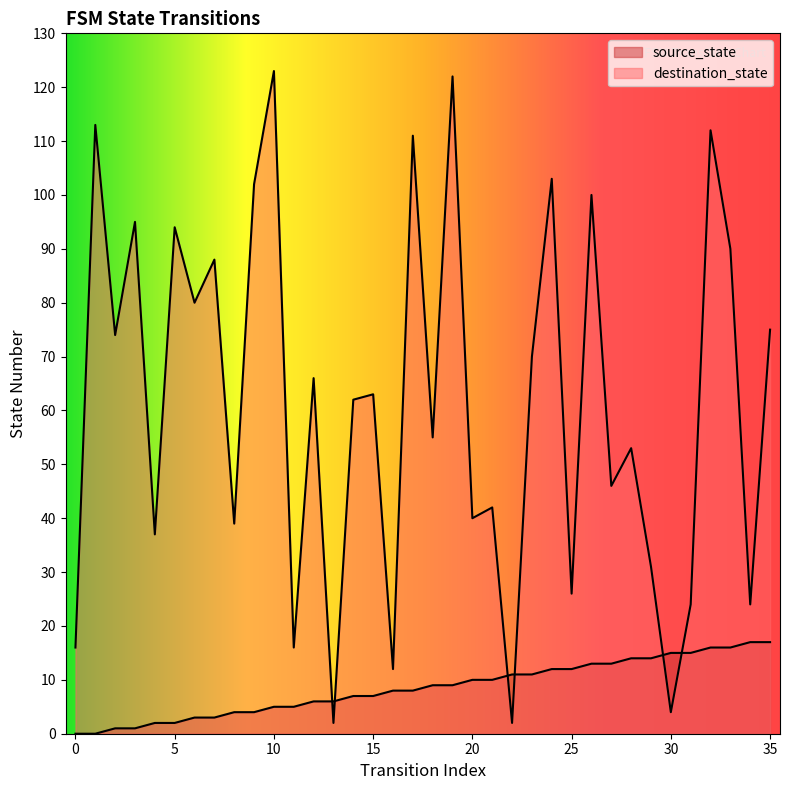

True or false: destination_state has more than 0 points higher than both neighbors.

True